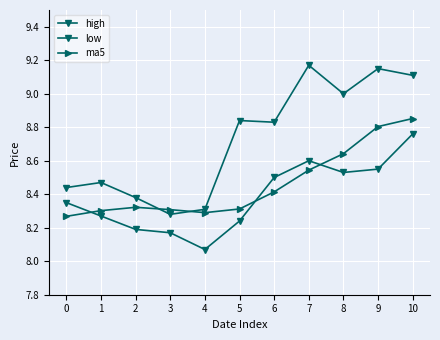

Count the number of categories in the chart.

11